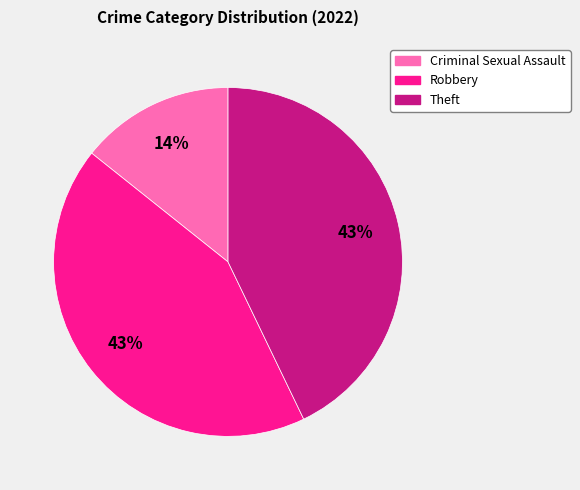

Does Theft account for over 50% of the chart?

No